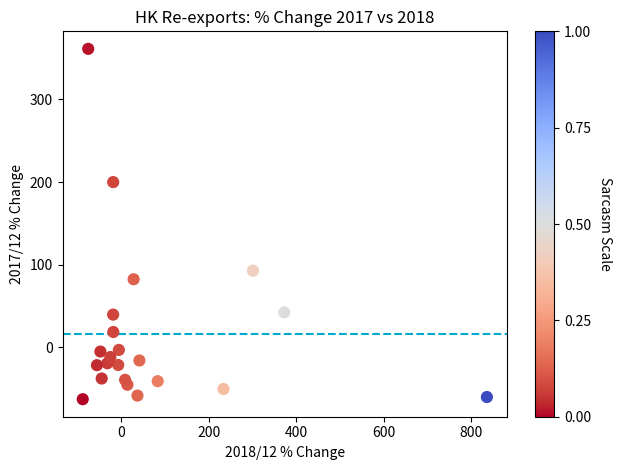

What Y value in the scatter plot is closest to 149?

200.0